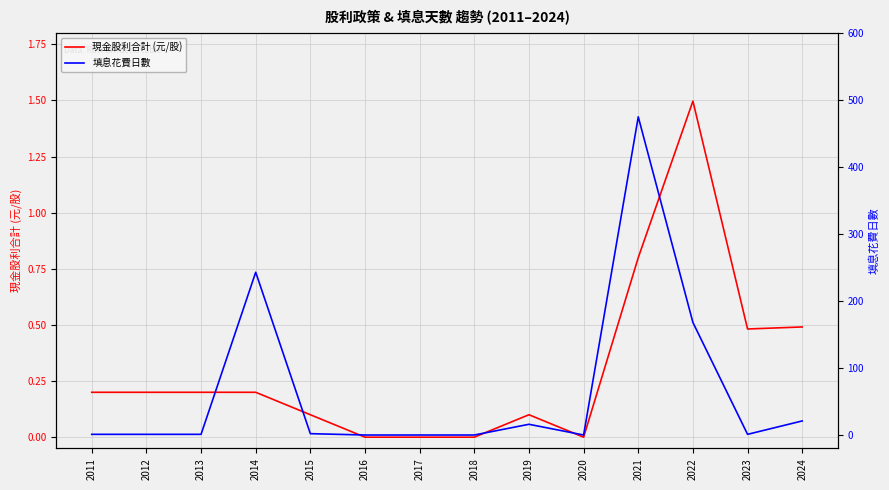

True or false: 現金股利合計 (元/股) and 填息花費日數 intersect in this chart.

False